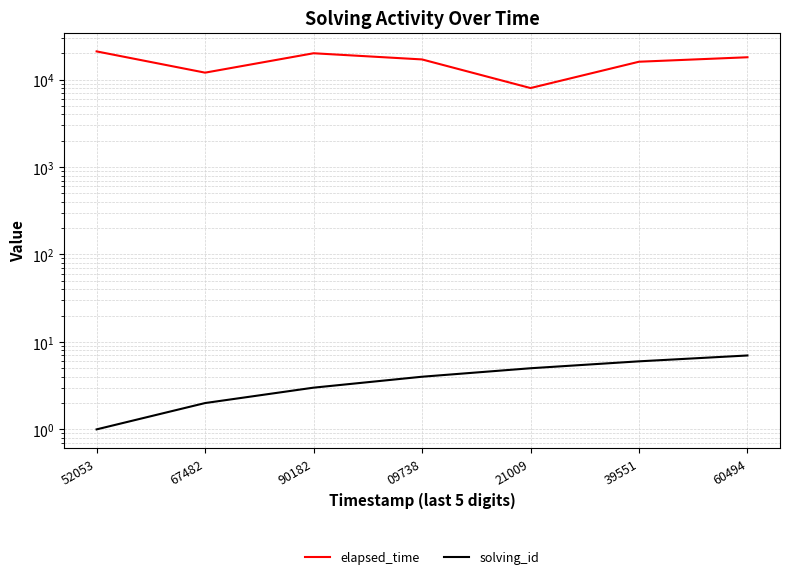

What are all the series names shown in the legend?

elapsed_time, solving_id